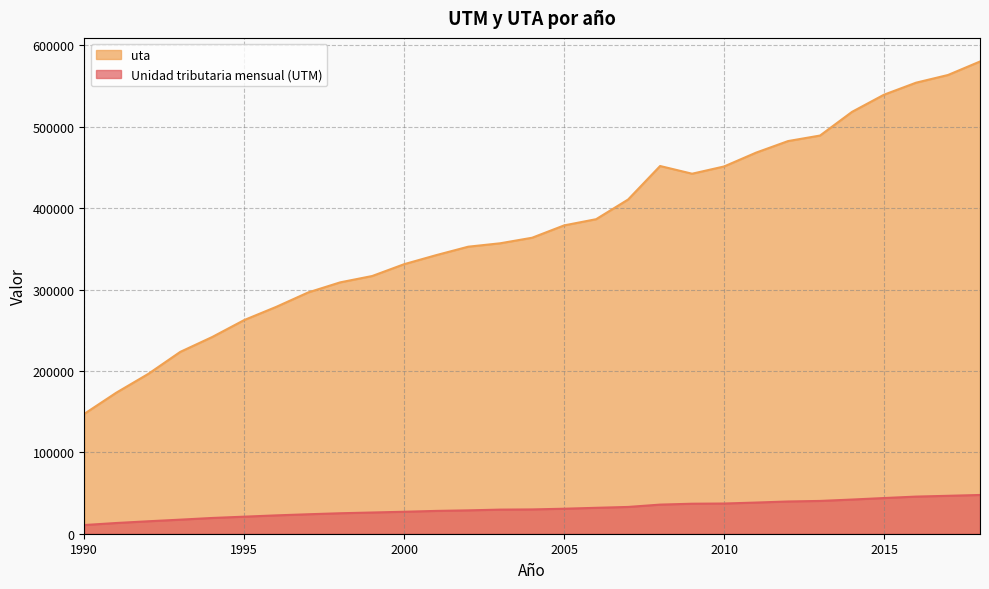

At how many categories does at least one series exceed 437042?

11